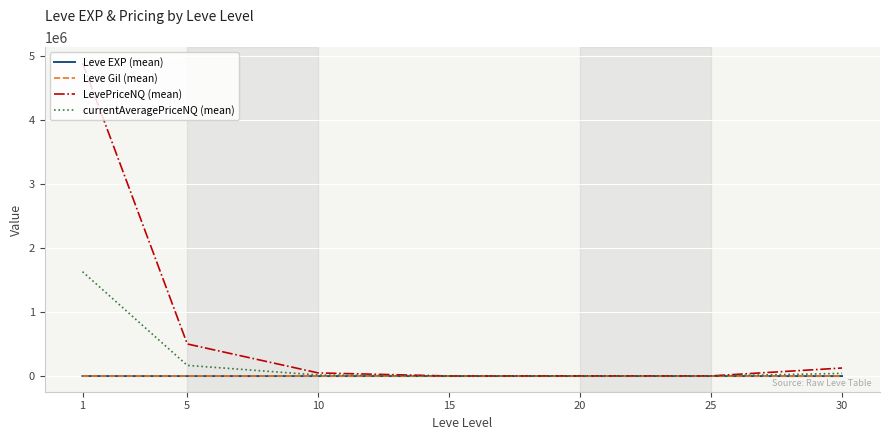

Which series changed the most between 5 and 10?

LevePriceNQ (mean)